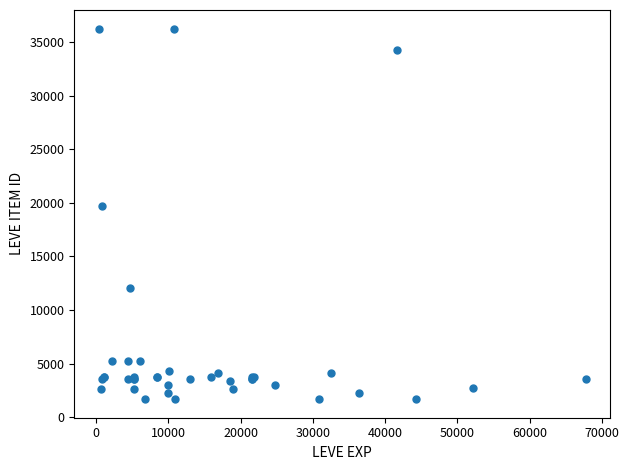

What Y value in the scatter plot is closest to 18967?

19744